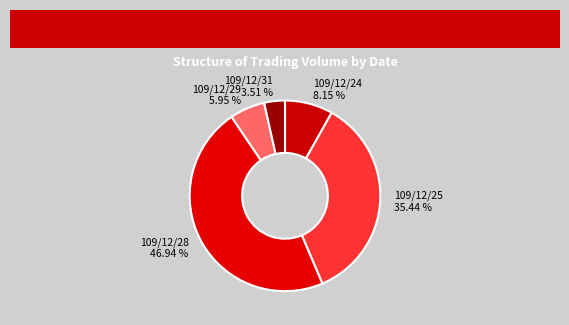

What is the ratio of the value at 109/12/31 to the value at 109/12/24?

0.4